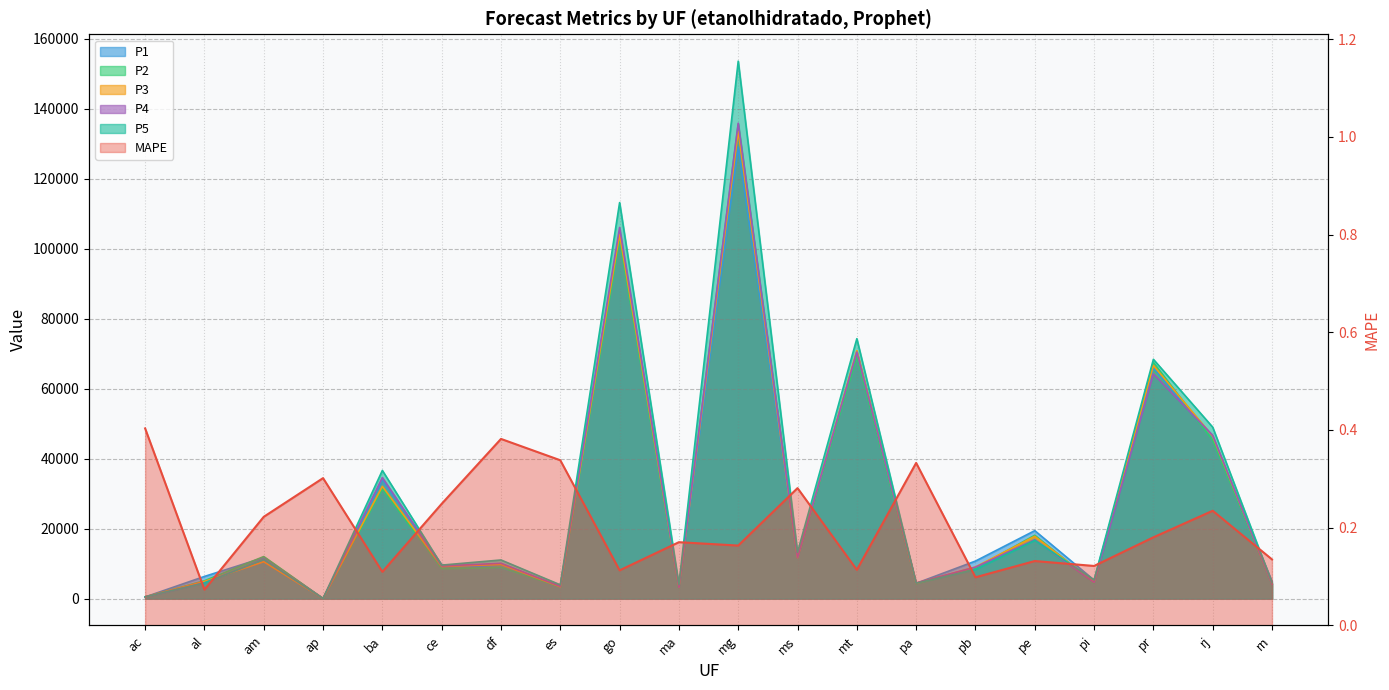

What is the difference between the P4 values at ba and pa?

30126.3